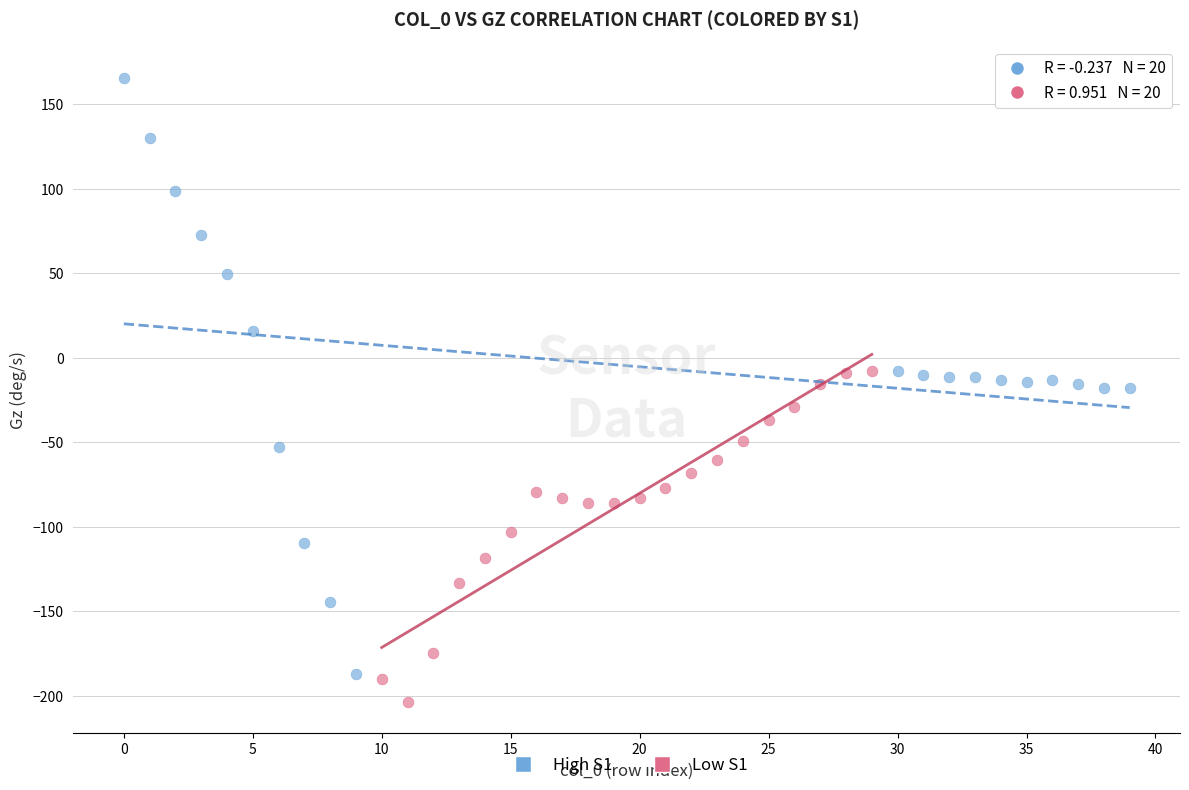

Which series contains the highest Y value?

High S1